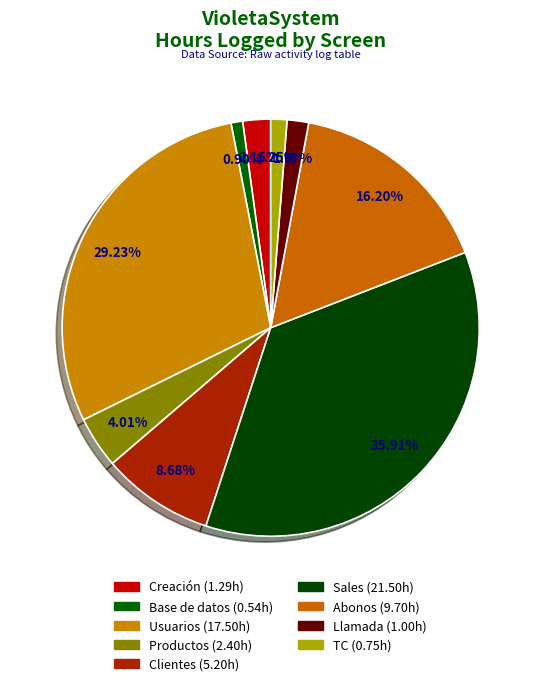

How many slices are in this pie chart?

9